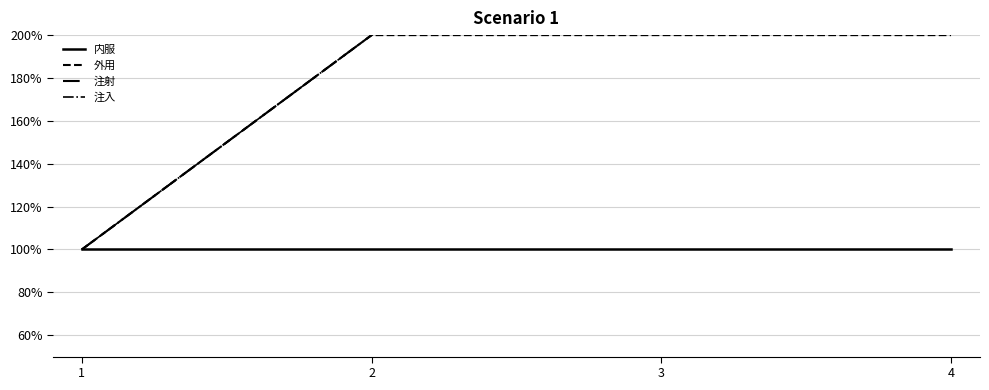

Reading left to right, extract all data points from this chart.

内服: 1=1	2=1	3=1	4=1
外用: 1=1	2=2	3=2	4=2
注射: 1=1	2=2	3=3	4=3
注入: 1=1	2=2	3=3	4=4